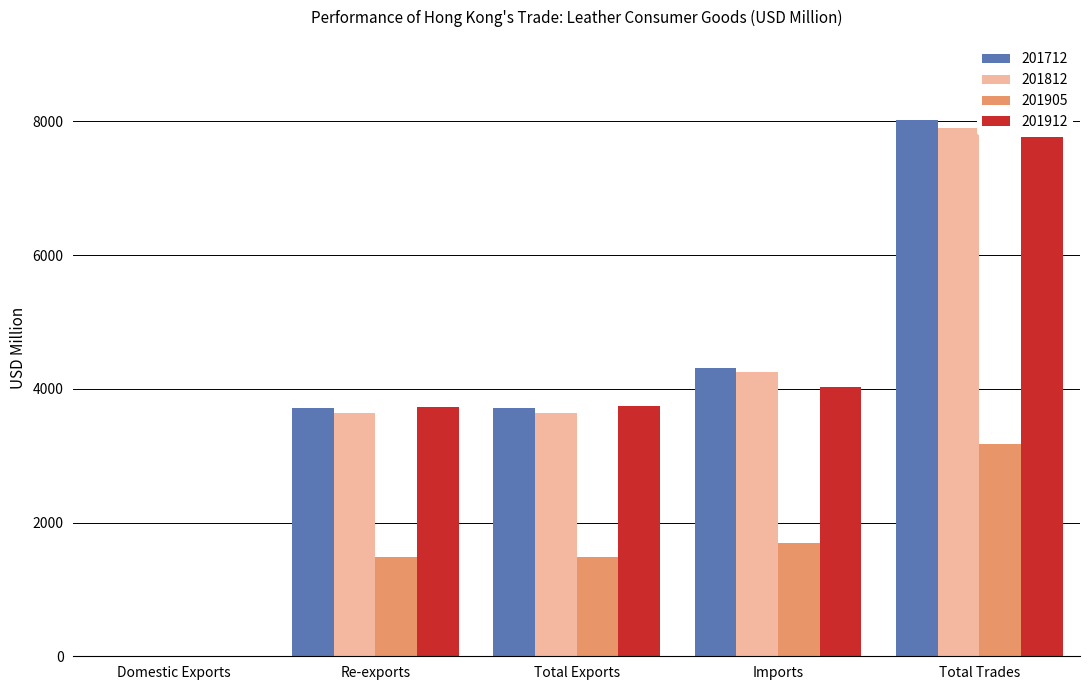

Read the 201905 value at Total Trades.

3177.5